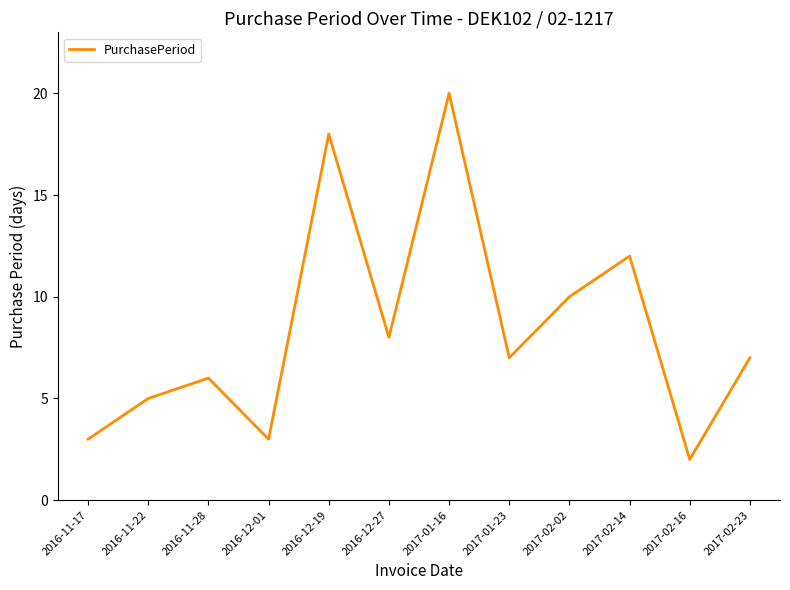

Is it true that the value at 2017-01-23 is 7?

True